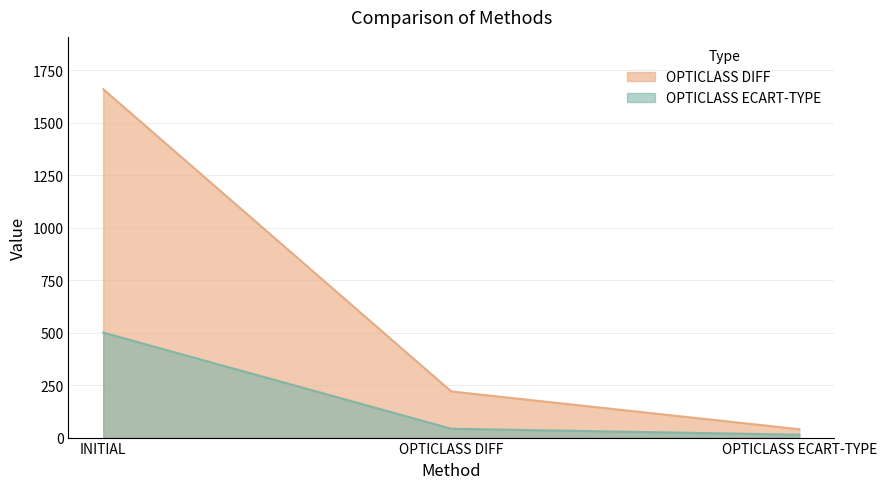

How many lines are shown in the chart?

2